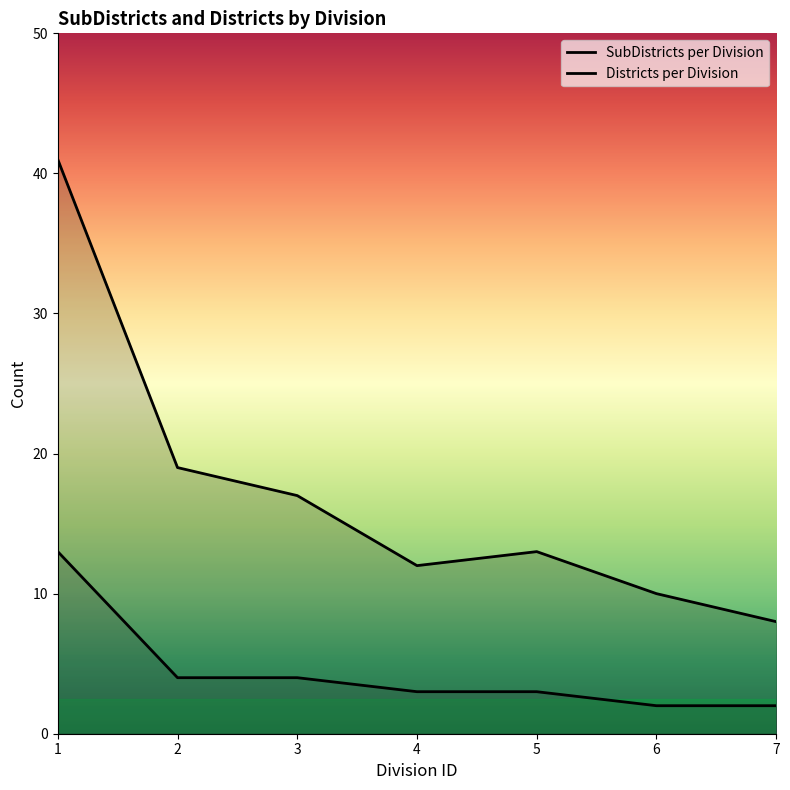

Between 1 and 4, which is larger?

1